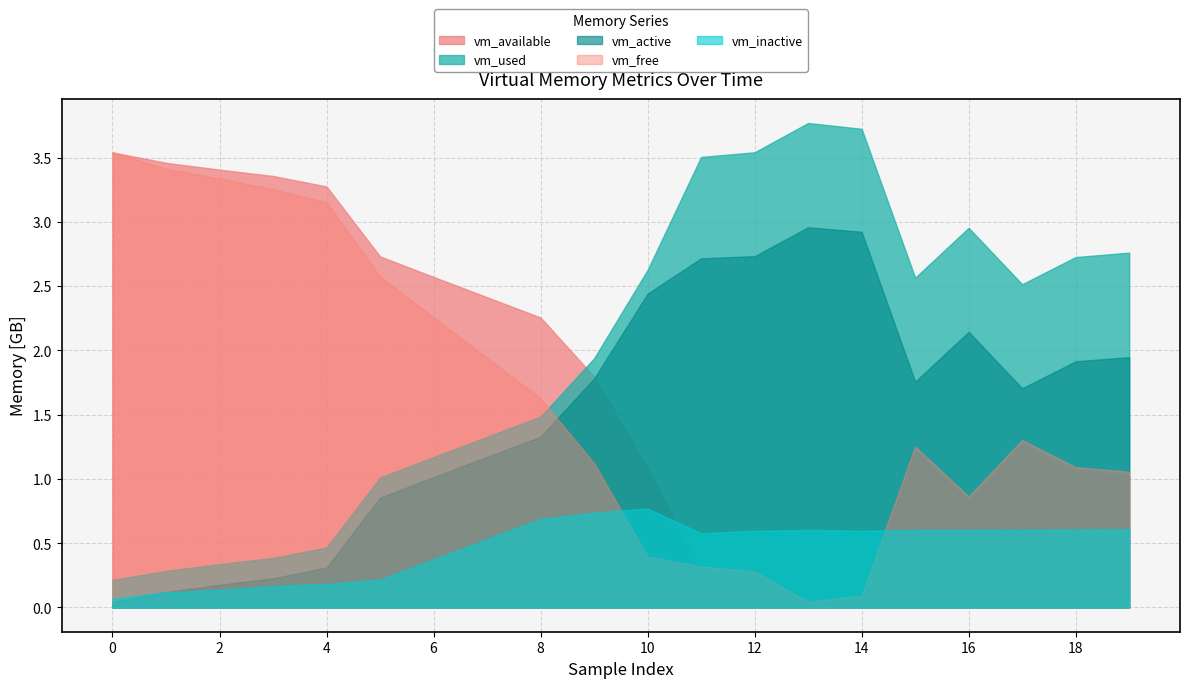

Which series ends up on top after the final intersection of vm_available and vm_inactive?

vm_available